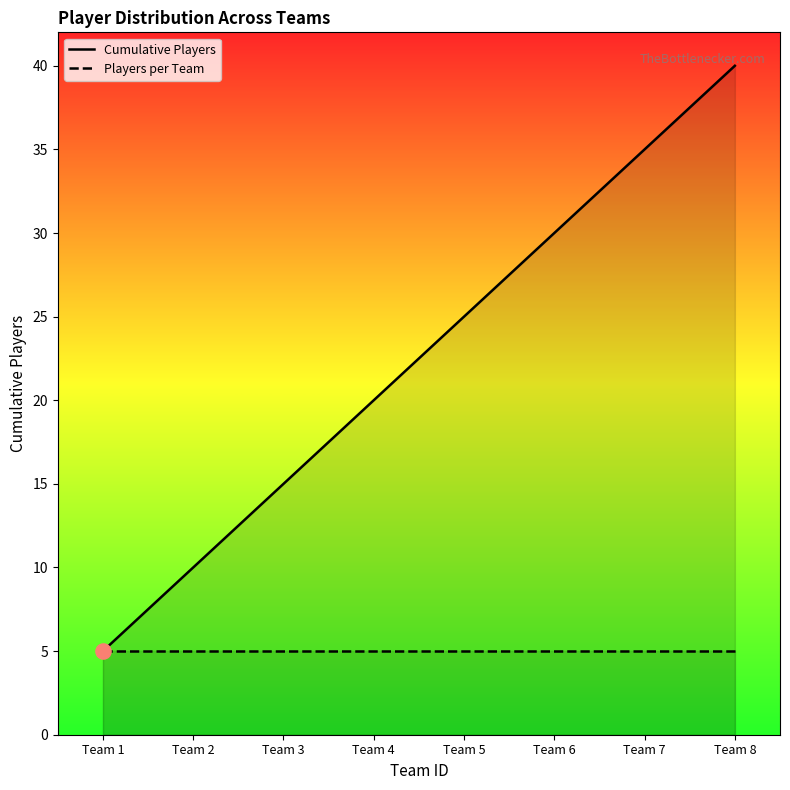

Which series contains the lowest Y value?

Cumulative Players